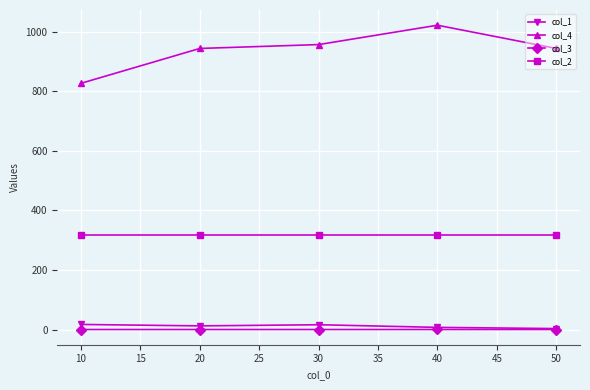

True or false: col_4 and col_2 cross at least once.

False